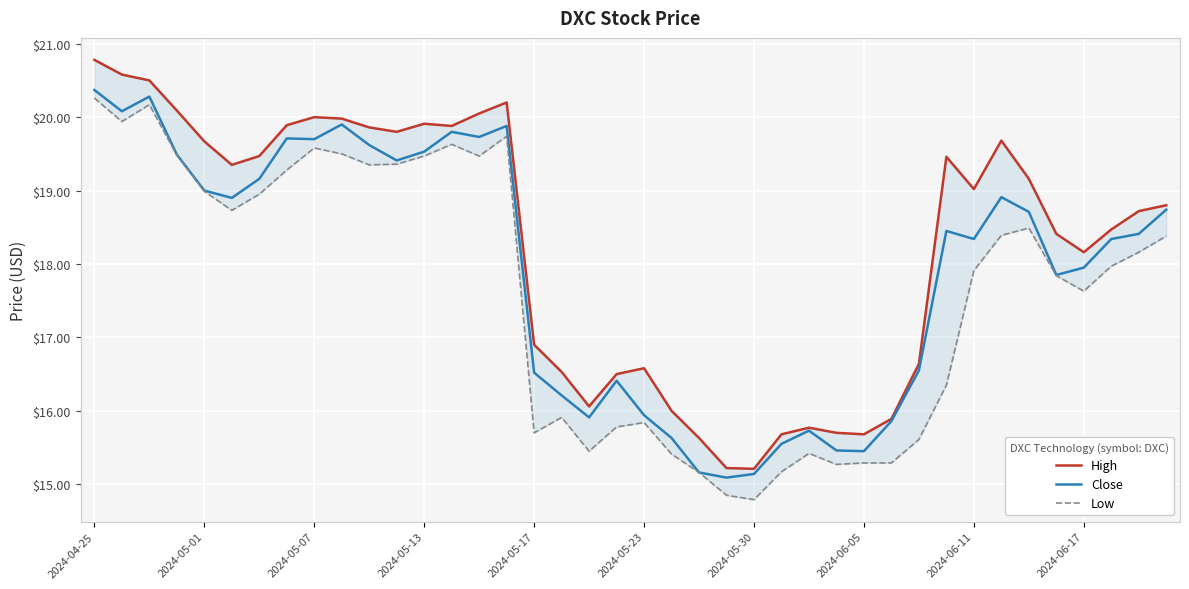

Reading right to left, list all the values displayed in this chart.

High: 18.8	18.7	18.5	18.2	18.4	19.2	19.7	19.0	19.5	16.6	15.9	15.7	15.7	15.8	15.7	15.2	15.2	15.6	16.0	16.6	16.5	16.1	16.5	16.9	20.2	20.1	19.9	19.9	19.8	19.9	20.0	20.0	19.9	19.5	19.4	19.7	20.1	20.5	20.6	20.8
Close: 18.7	18.4	18.3	17.9	17.9	18.7	18.9	18.3	18.4	16.6	15.9	15.4	15.5	15.7	15.6	15.1	15.1	15.2	15.6	15.9	16.4	15.9	16.2	16.5	19.9	19.7	19.8	19.5	19.4	19.6	19.9	19.7	19.7	19.2	18.9	19.0	19.5	20.3	20.1	20.4
Low: 18.4	18.2	18.0	17.6	17.8	18.5	18.4	17.9	16.4	15.6	15.3	15.3	15.3	15.4	15.2	14.8	14.8	15.2	15.4	15.8	15.8	15.4	15.9	15.7	19.7	19.5	19.6	19.5	19.4	19.4	19.5	19.6	19.3	18.9	18.7	19.0	19.5	20.2	19.9	20.3